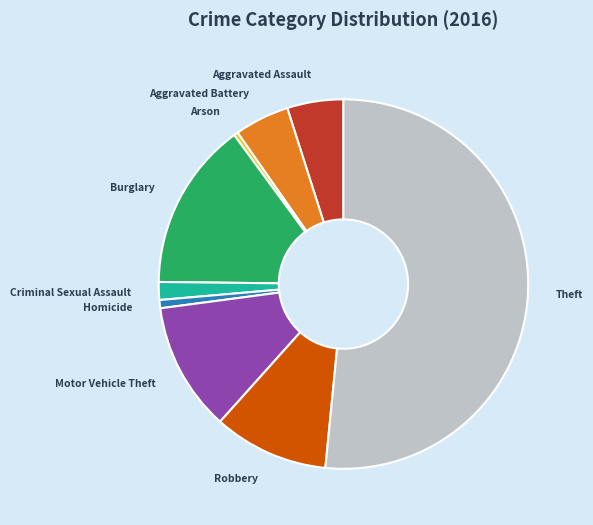

Combined, do Criminal Sexual Assault and Homicide account for over 50%?

No